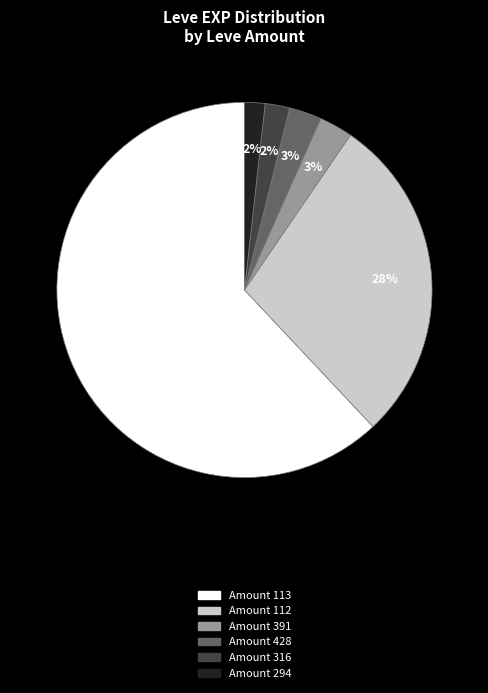

To the nearest percent, what is the average slice percentage?

17%